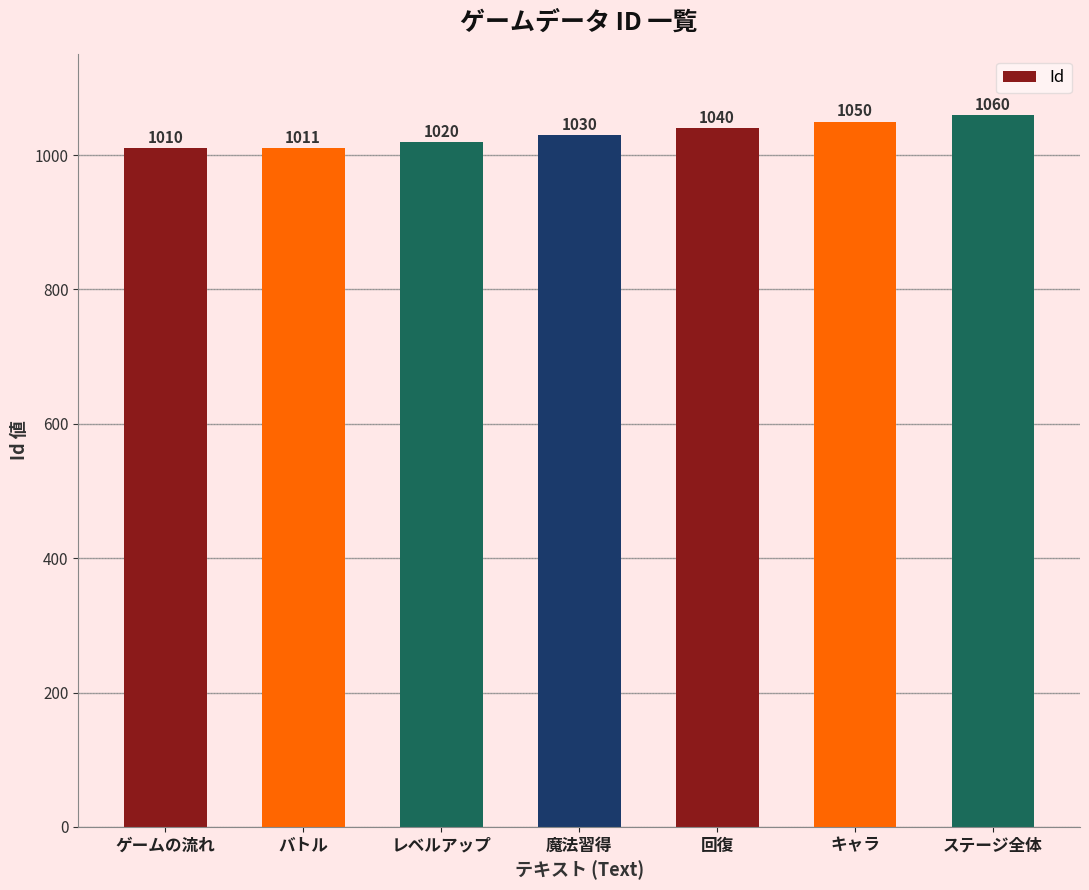

How many bars are there in total?

7